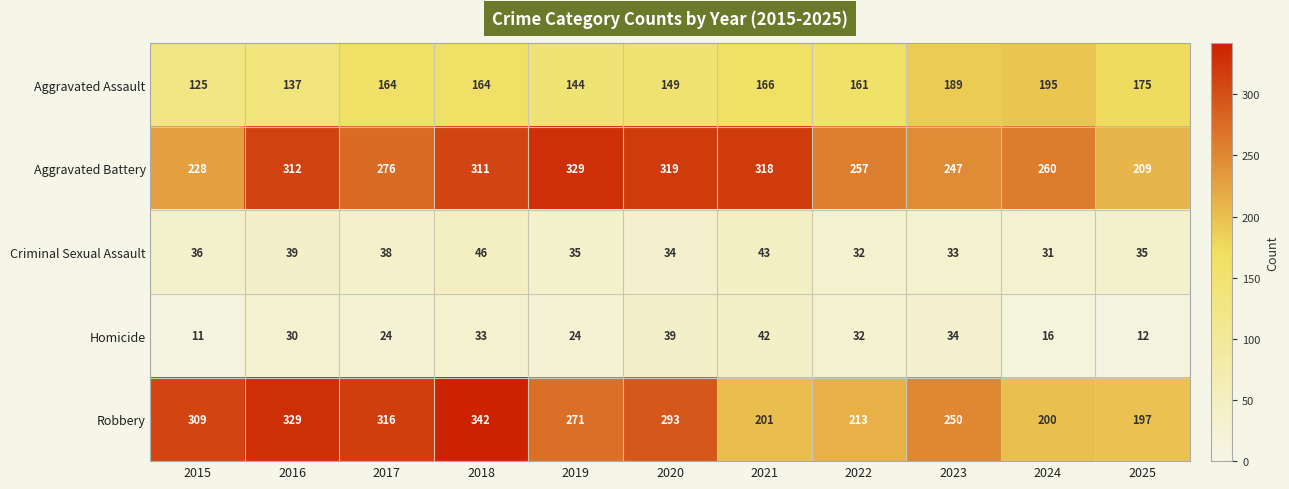

Where does the Robbery series first go above 271?

2015